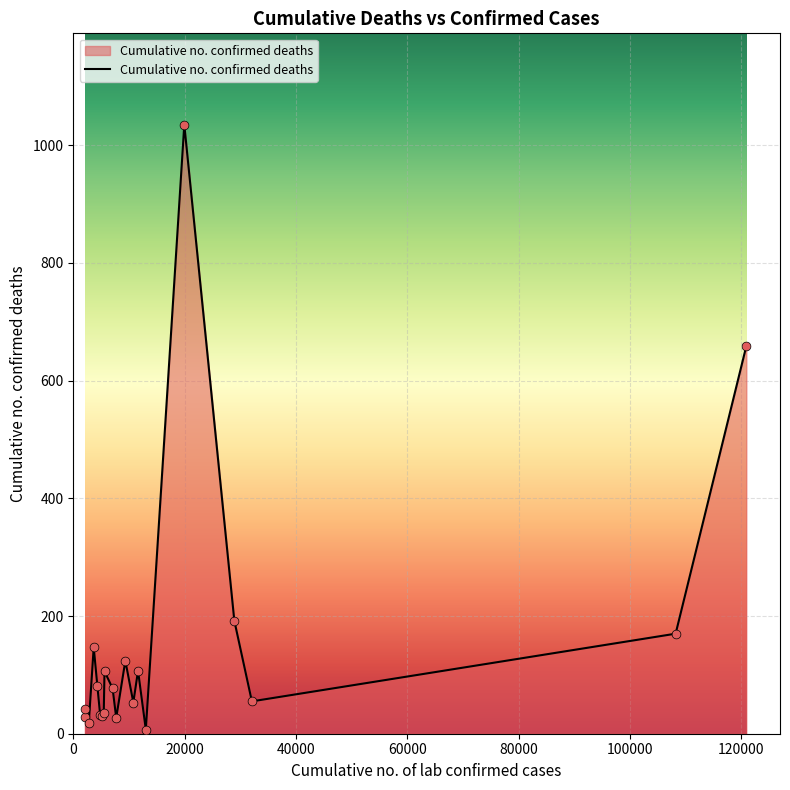

What is the maximum value shown in the chart?

1035